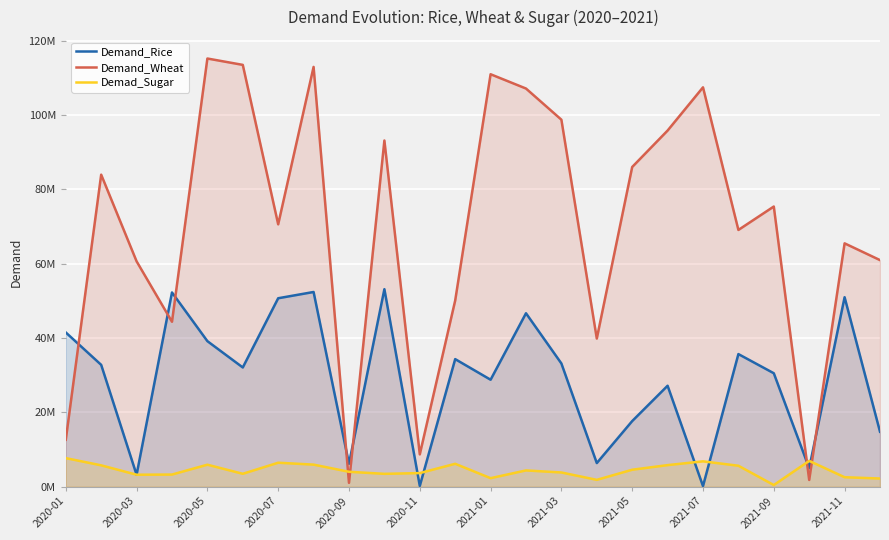

True or false: Demand_Wheat has more than 0 points higher than both neighbors.

True